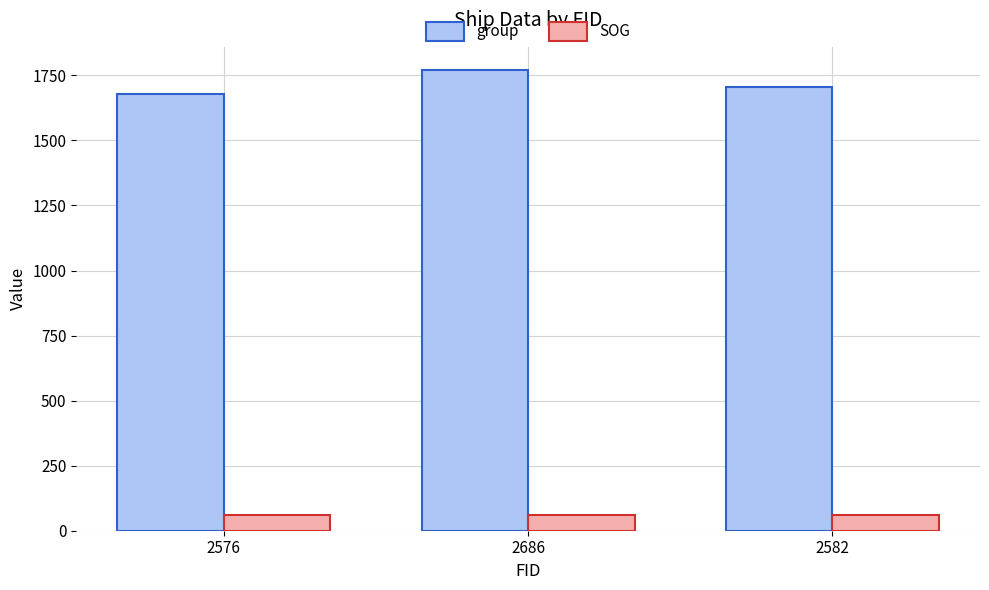

Which category has the highest value across all series?

2686